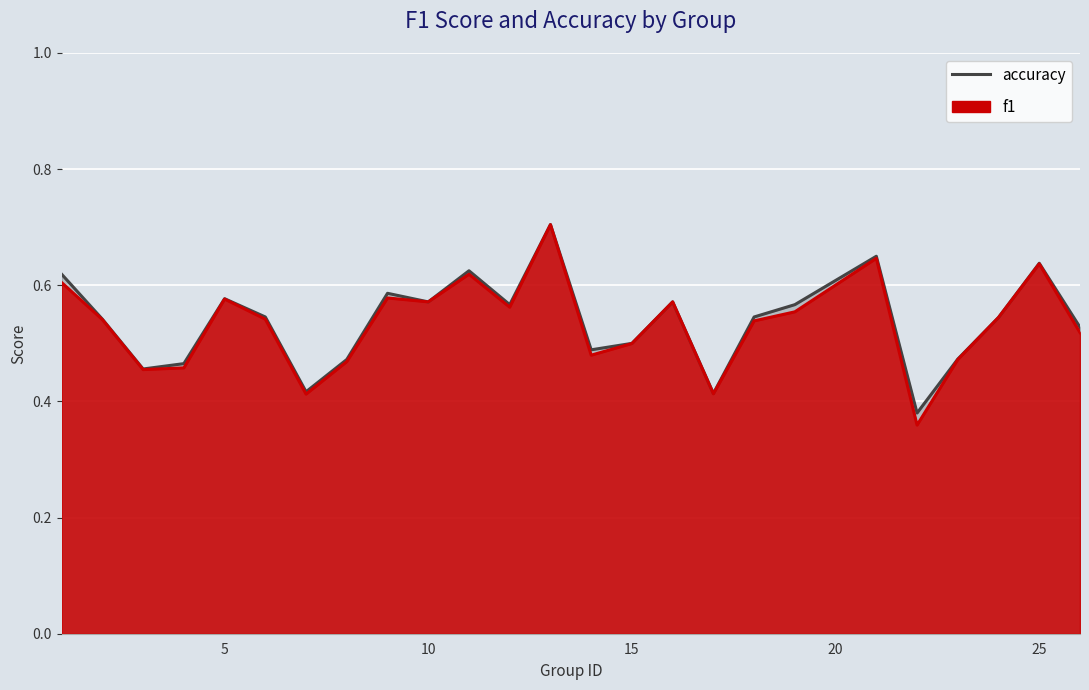

What is the sum of all accuracy values?

13.4